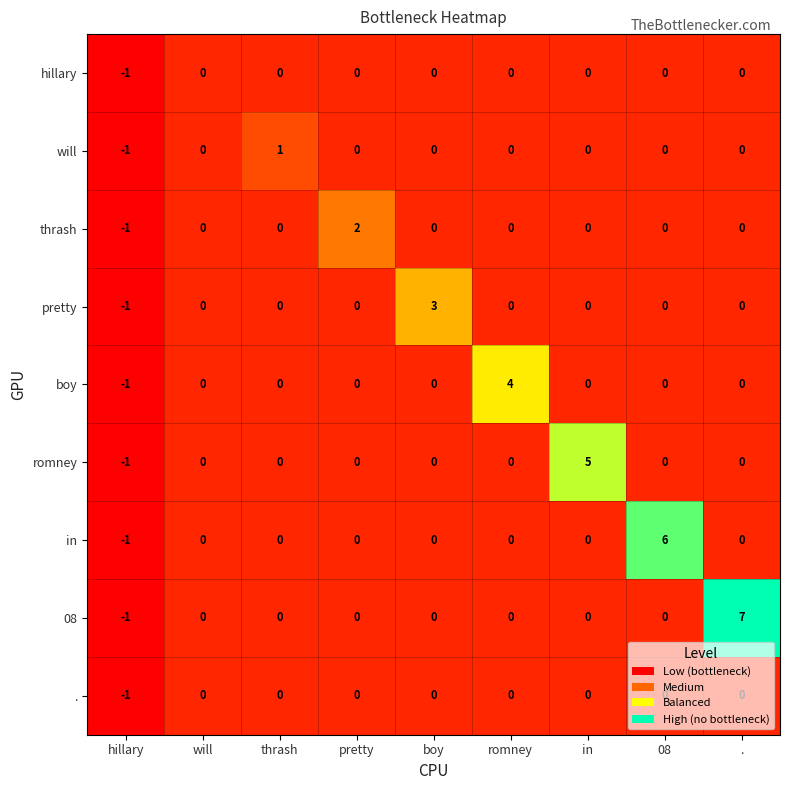

What is the sum of all in values?

5